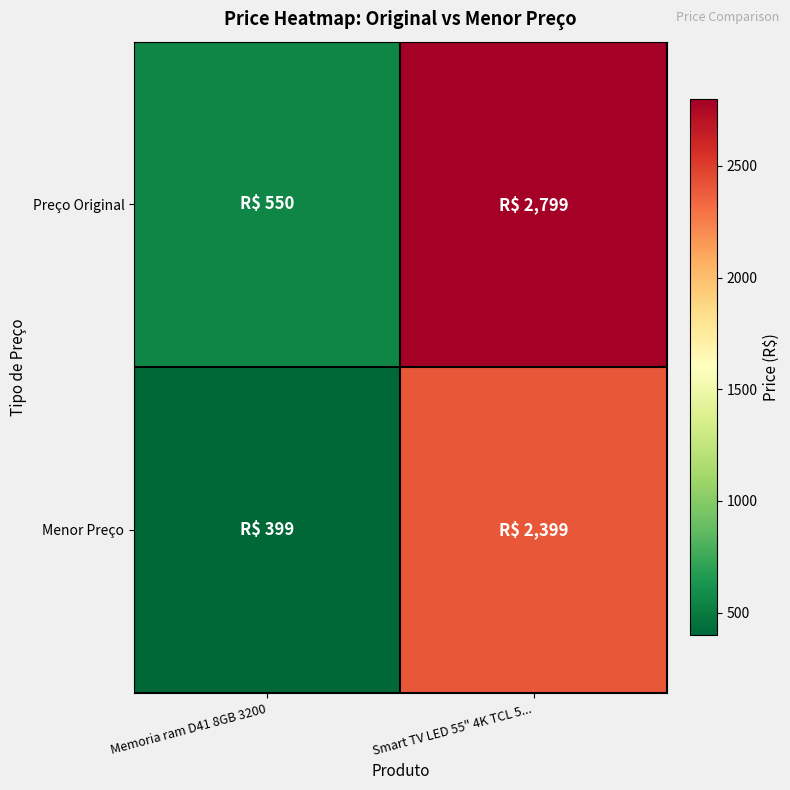

What is the difference between the highest and lowest values at Memoria ram D41 8GB 3200?

151